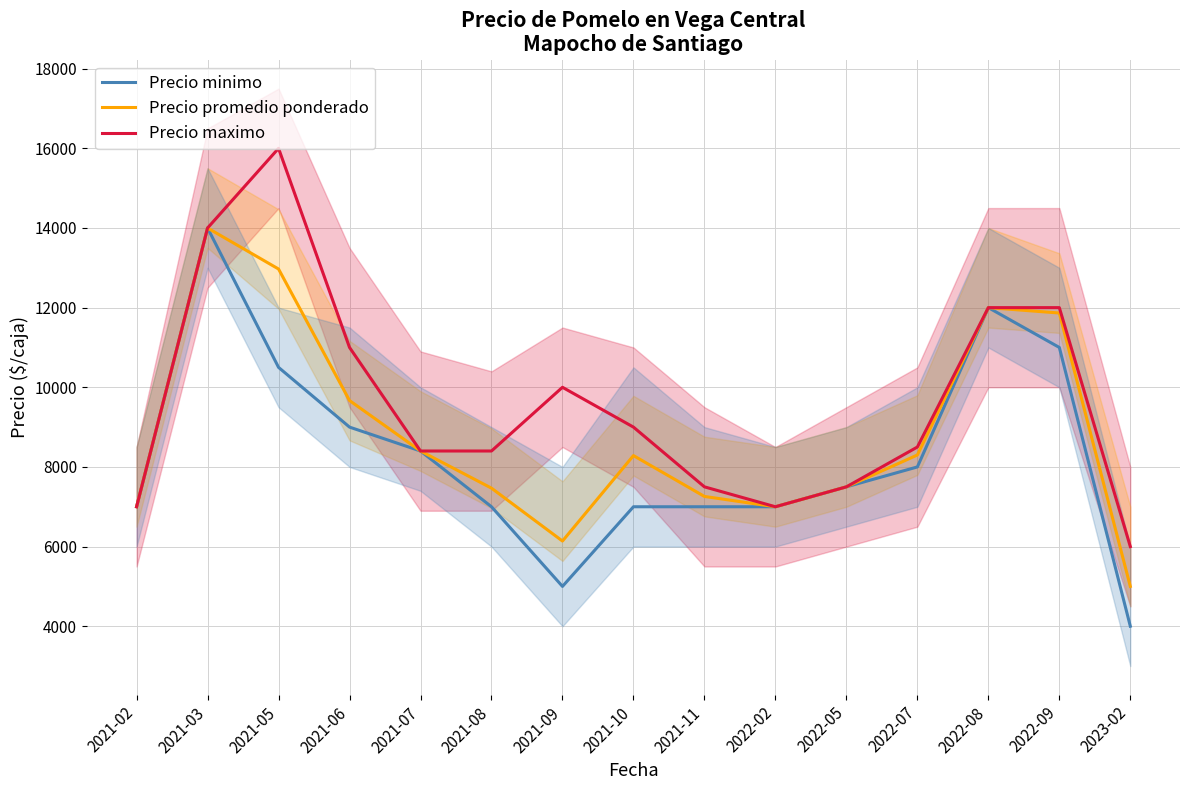

What is the value of the Precio minimo point at the 2nd from the left?

14000